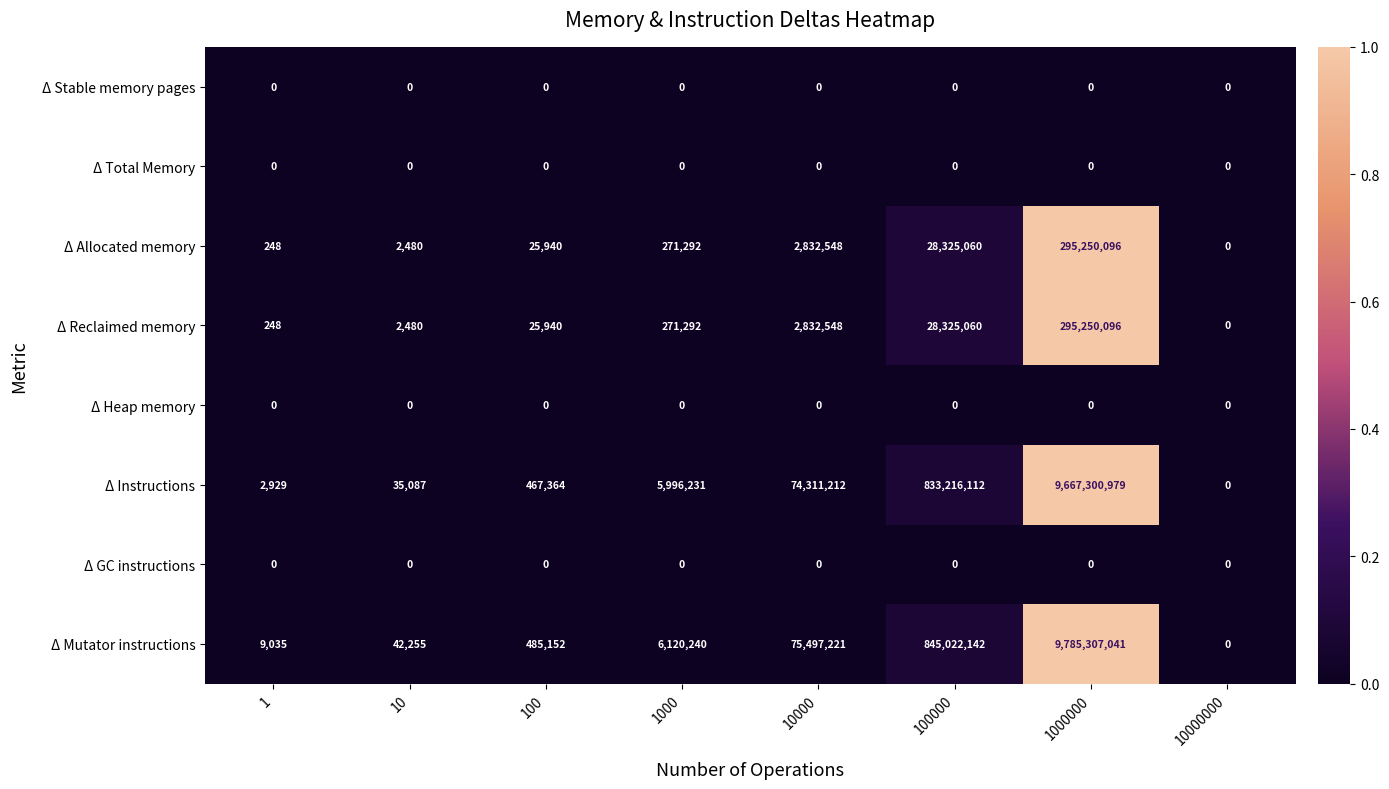

Read the Δ Mutator instructions value at 100000.

845022142